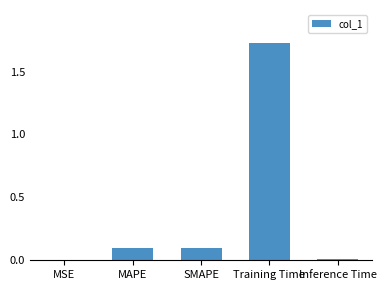

What is the sum of the values at MSE and MAPE?

0.1